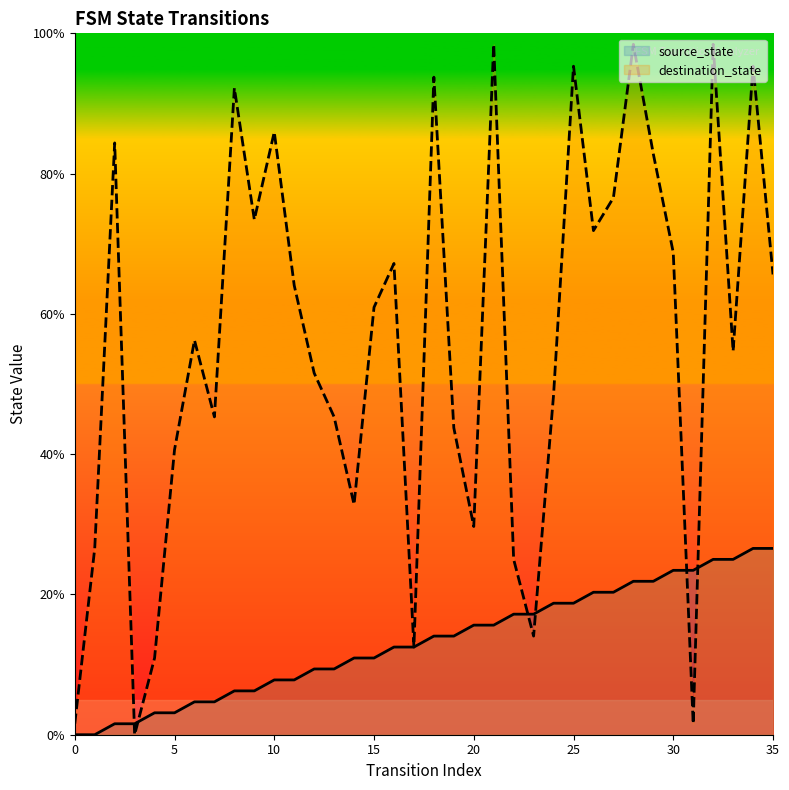

How many data points in source_state are less than 14?

18